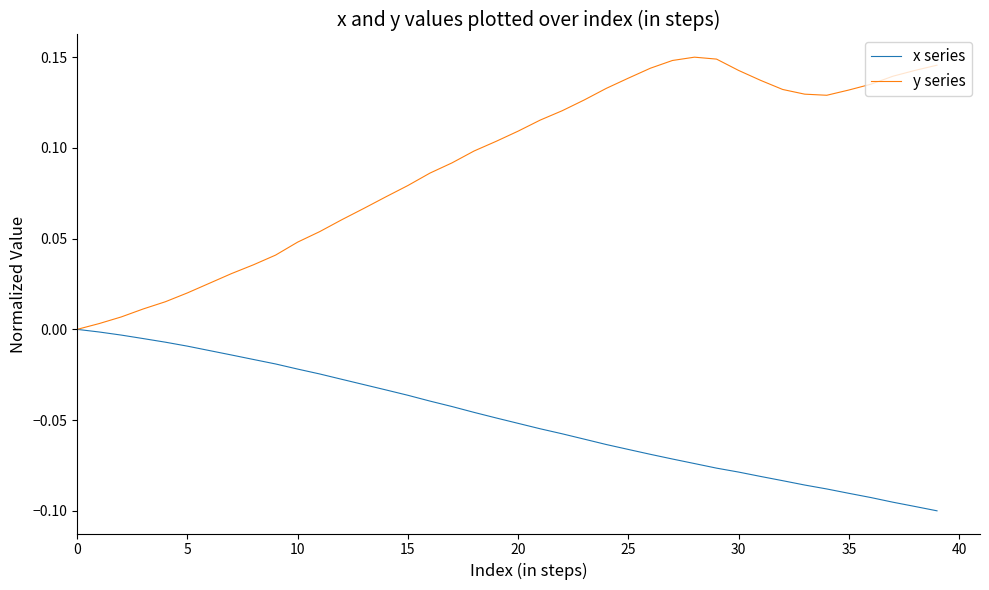

Which series has the widest spread of values?

y series